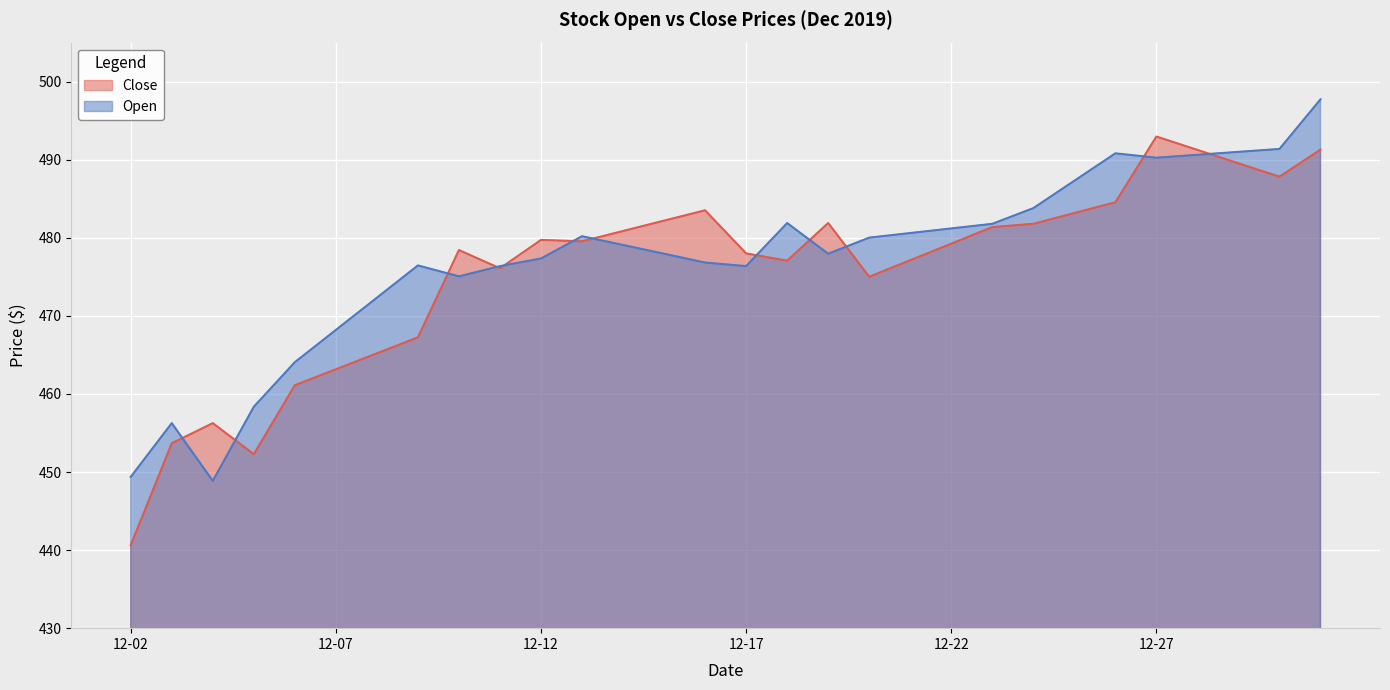

How many lines are shown in the chart?

2